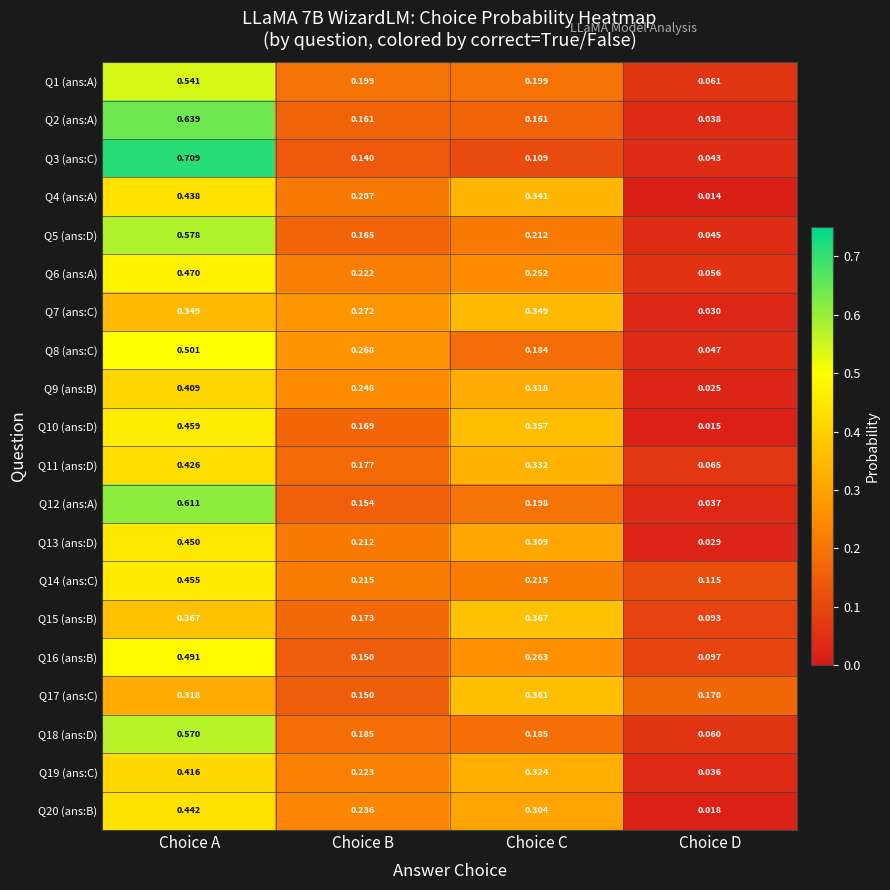

How many data points does each series have?

4